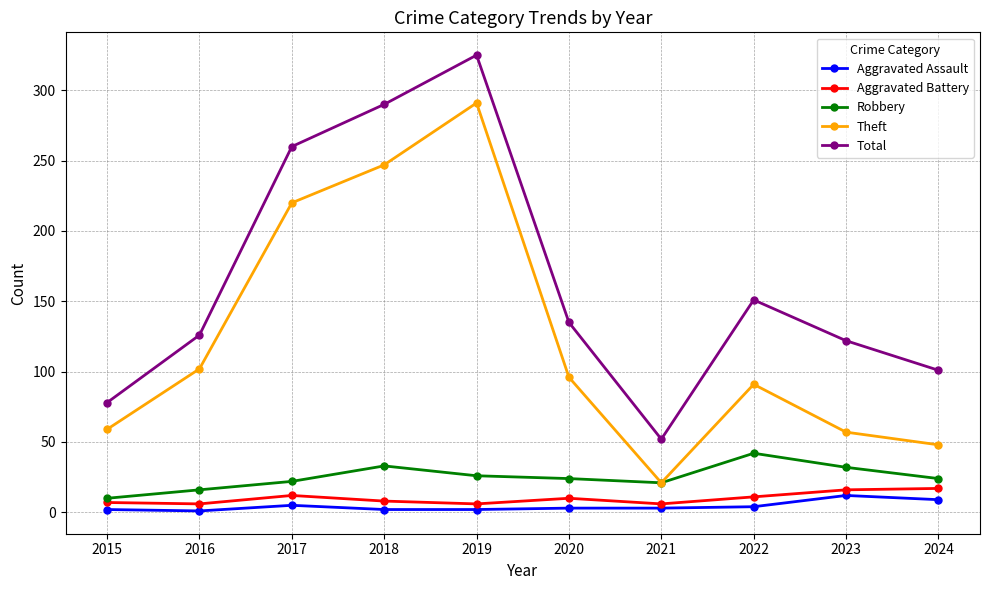

Which series changed the most between 2023 and 2024?

Total